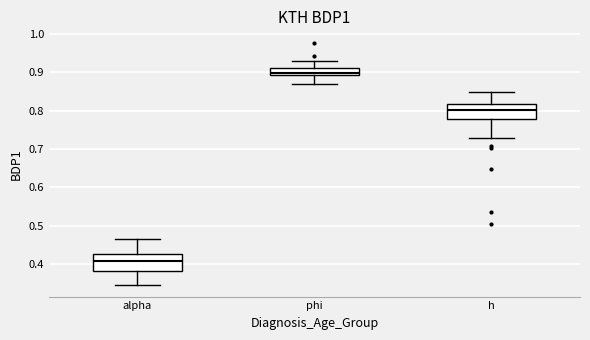

Which box's median line is the highest?

phi